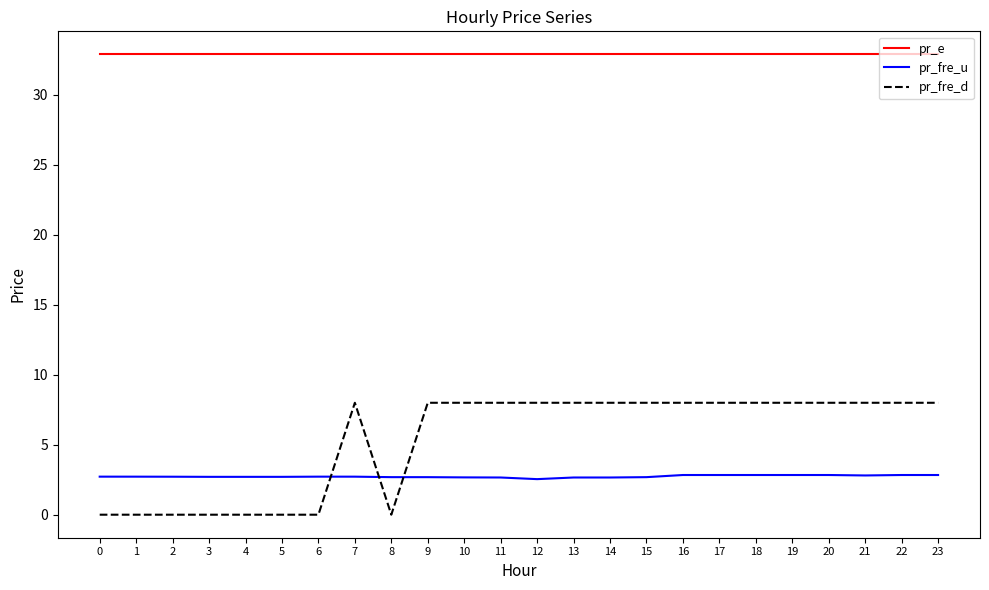

Does the chart have visible grid lines?

No